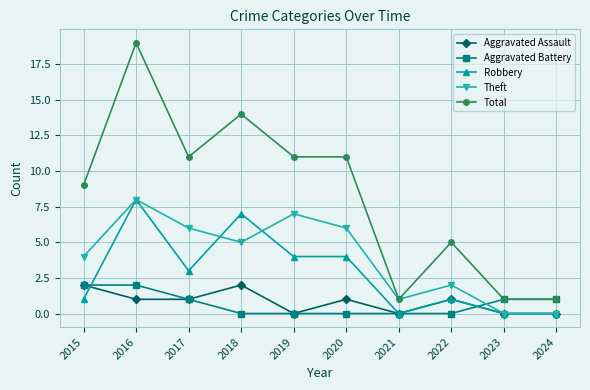

True or false: Total and Robbery intersect in this chart.

False